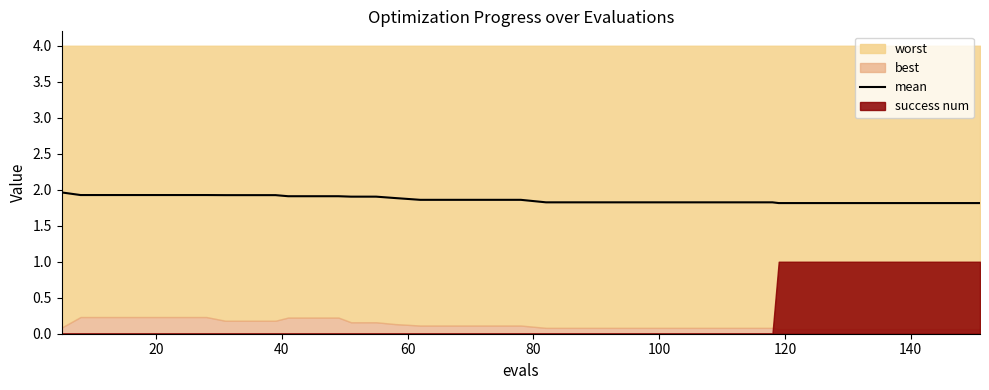

What is the lowest value of the mean series?

1.8